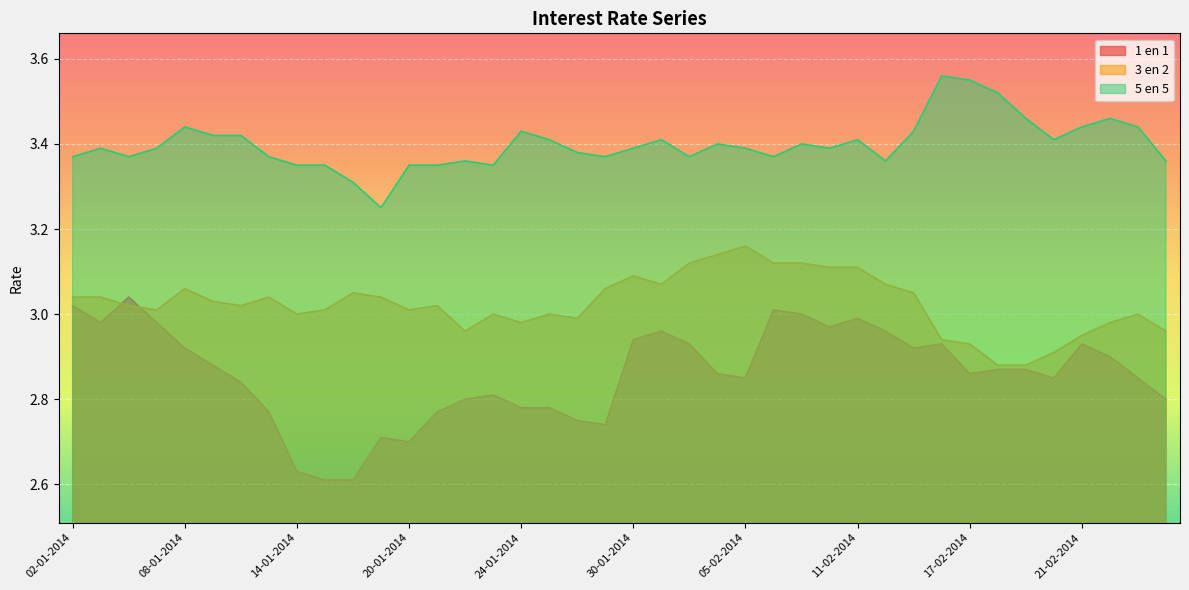

Which category has the lowest value across all series?

15-01-2014